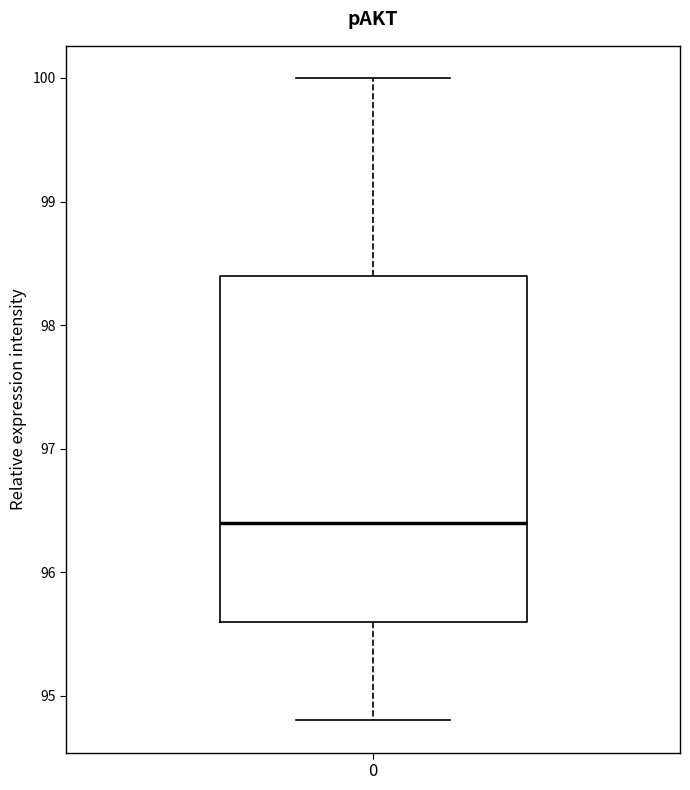

Read this box plot against the y-axis: the position of the median line, the range covered by the box, and the ends of both whiskers. The values are not printed on the chart, so give them approximately, as read against the axis.

median 96.4, box 95.6 to 98.4, whiskers 94.8 to 100.0